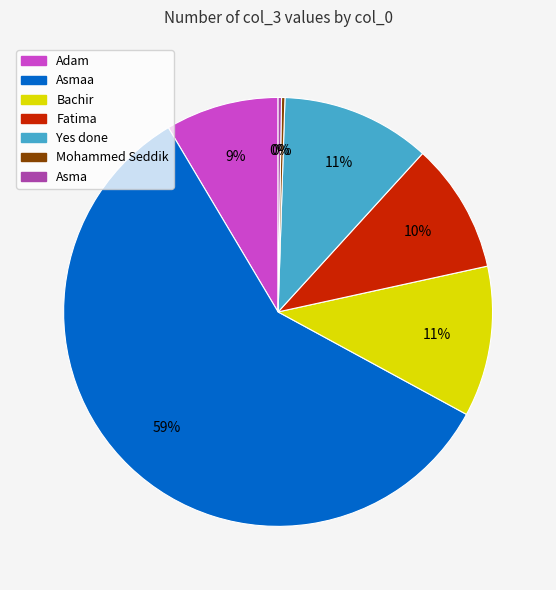

To the nearest percent, what is the average slice percentage?

14%